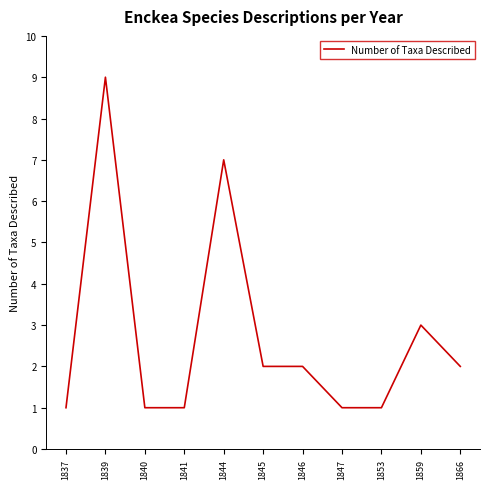

What is the difference between the second highest and minimum values?

6